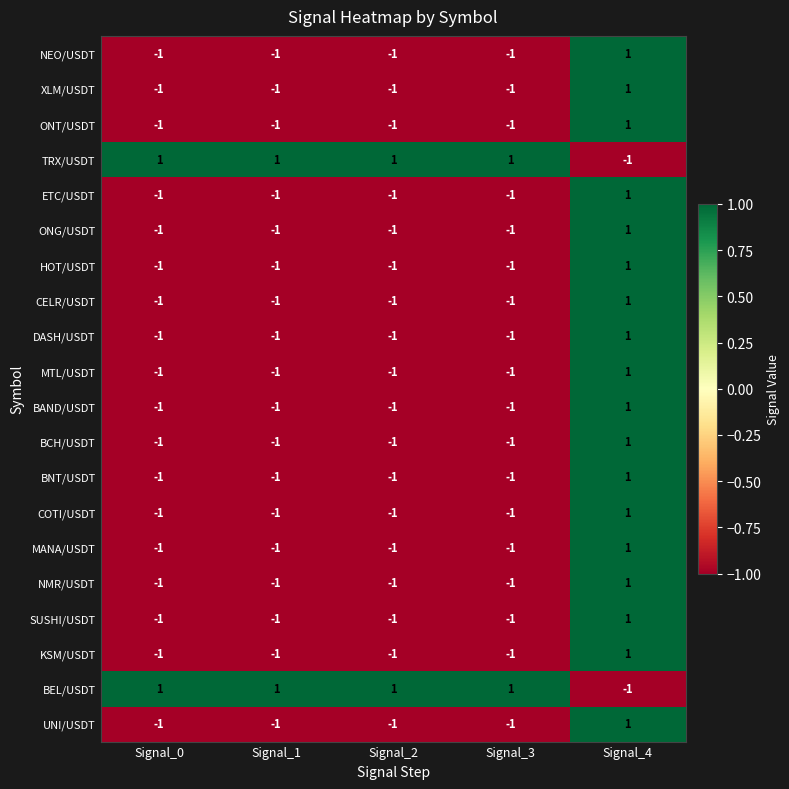

How many categories are shown in the chart?

5